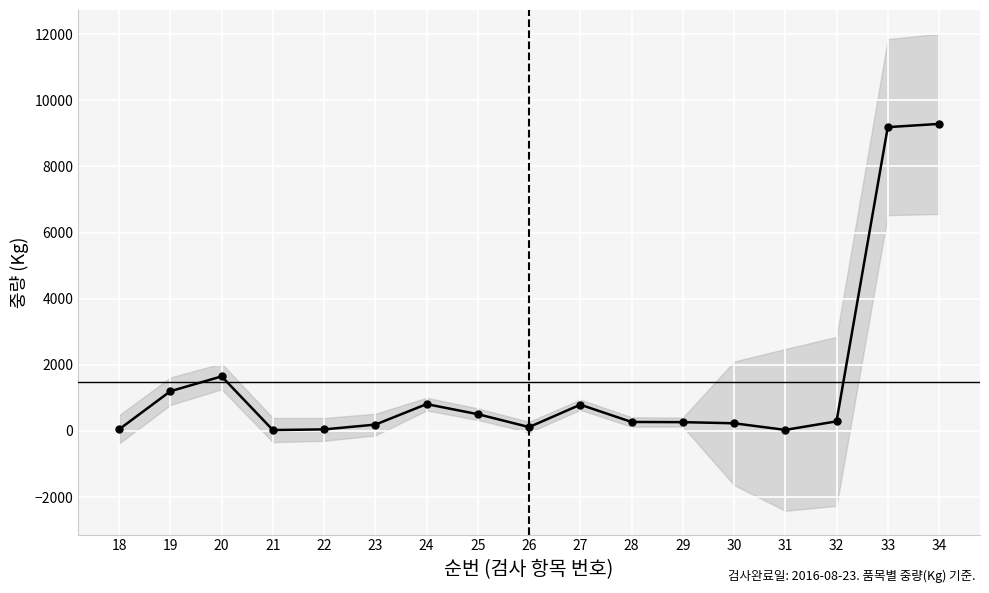

At which label is the value closest to 4655?

20